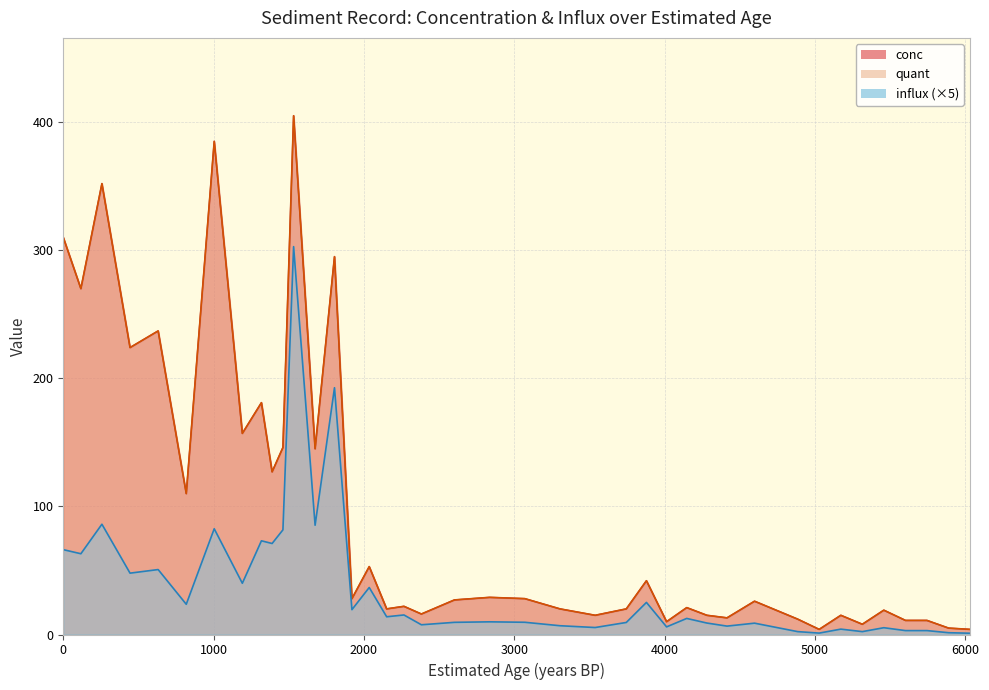

Reading right to left, list all the values displayed in this chart.

conc: 4.0	5.0	11.0	11.0	19.0	8.0	15.0	4.0	12.0	26.0	13.0	15.0	21.0	10.0	42.0	20.0	15.0	20.0	28.0	29.0	27.0	16.0	22.0	20.0	53.0	28.0	295.0	145.0	405.0	146.0	127.0	181.0	157.0	385.0	110.0	237.0	224.0	352.0	270.0	310.0
influx: 1.0	1.4	3.0	3.0	5.3	2.2	4.2	1.1	2.2	8.8	6.6	8.9	12.5	5.9	25.0	9.4	5.5	6.9	9.5	9.9	9.5	7.6	15.2	13.8	36.7	19.4	192.7	85.3	302.8	81.7	71.1	73.2	40.0	82.6	23.6	50.7	47.9	86.1	63.0	66.2
quant: 4.0	5.0	11.0	11.0	19.0	8.0	15.0	4.0	12.0	26.0	13.0	15.0	21.0	10.0	42.0	20.0	15.0	20.0	28.0	29.0	27.0	16.0	22.0	20.0	53.0	28.0	295.0	145.0	405.0	146.0	127.0	181.0	157.0	385.0	110.0	237.0	224.0	352.0	270.0	310.0